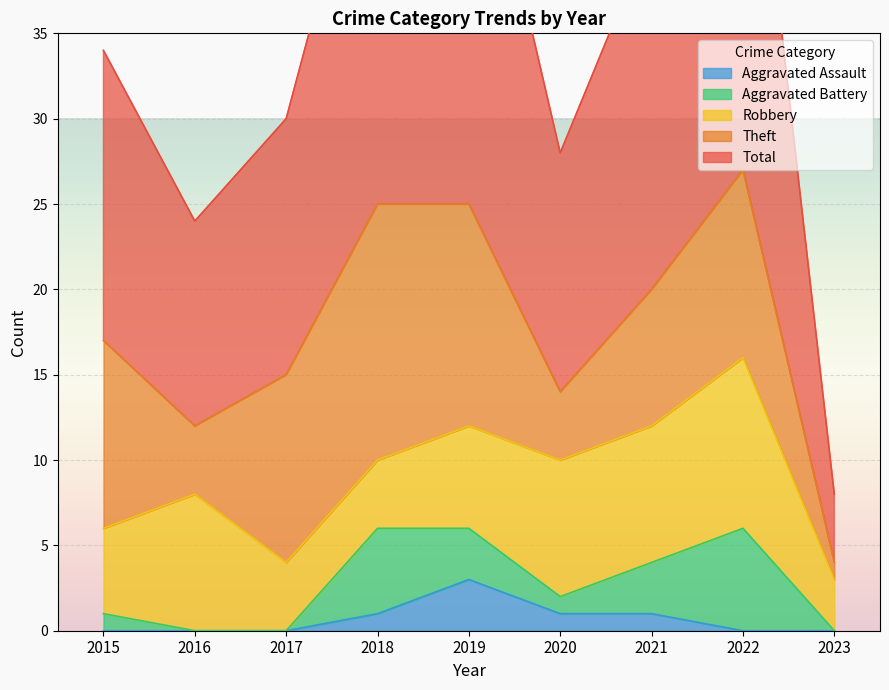

Rank the series by their maximum value, from lowest to highest.

Aggravated Assault, Aggravated Battery, Robbery, Theft, Total